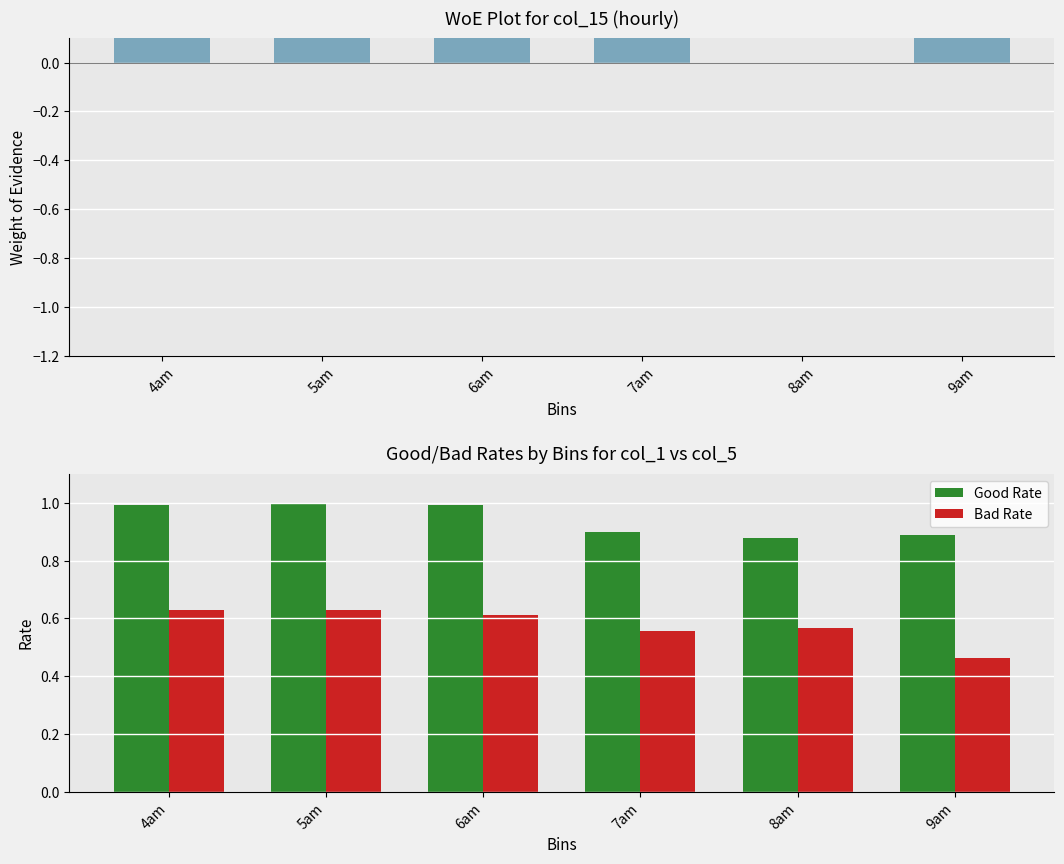

The Bad Rate series shows 1.0 at 6am. True or false?

False